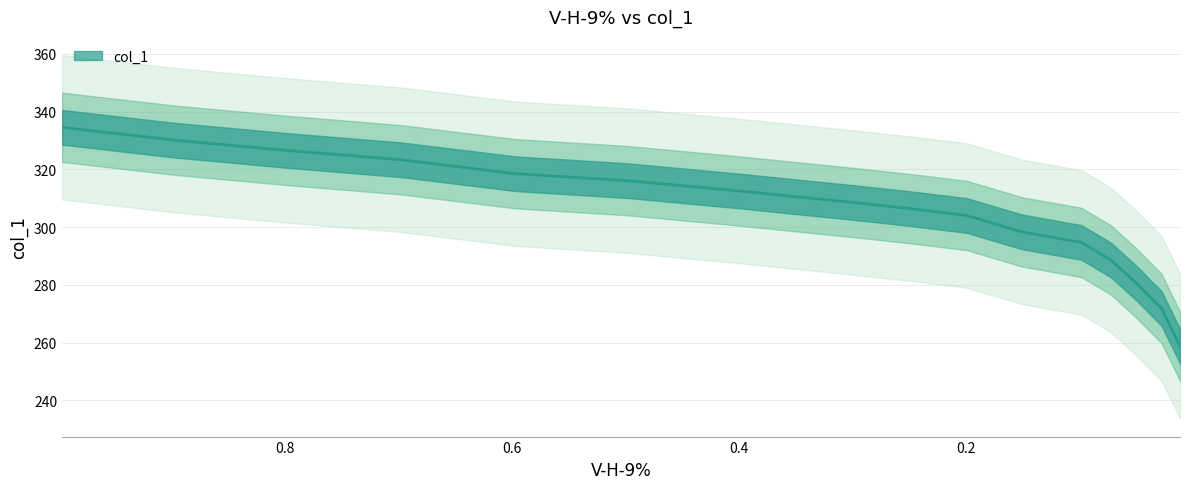

How many series are shown in this chart?

1